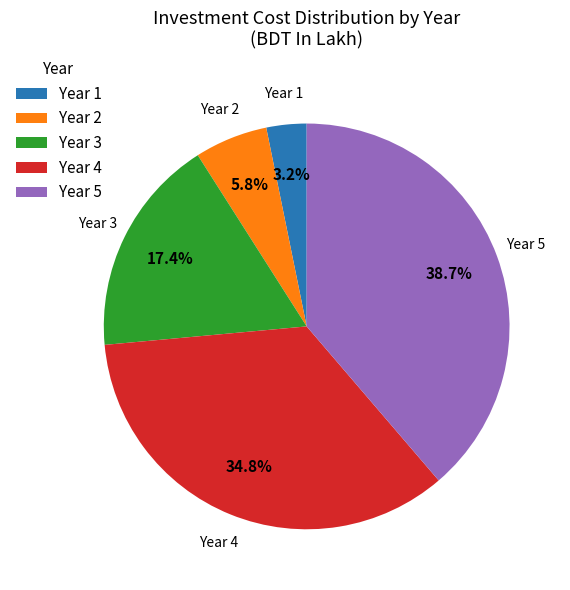

What is the ratio of the value at Year 3 to the value at Year 4?

0.5